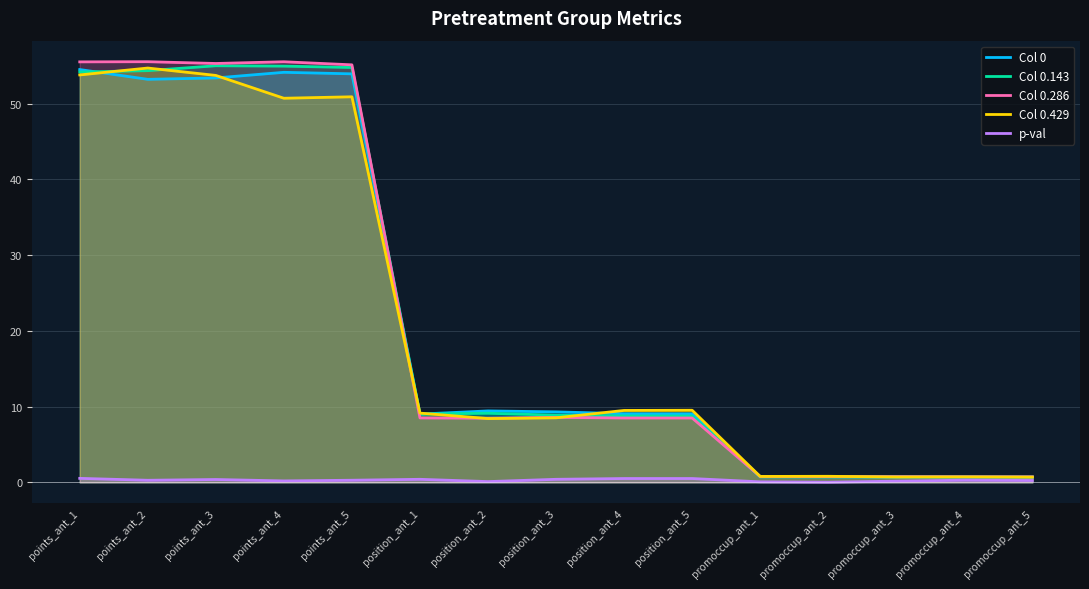

What is the difference between the highest and lowest values at points_ant_3?

54.9